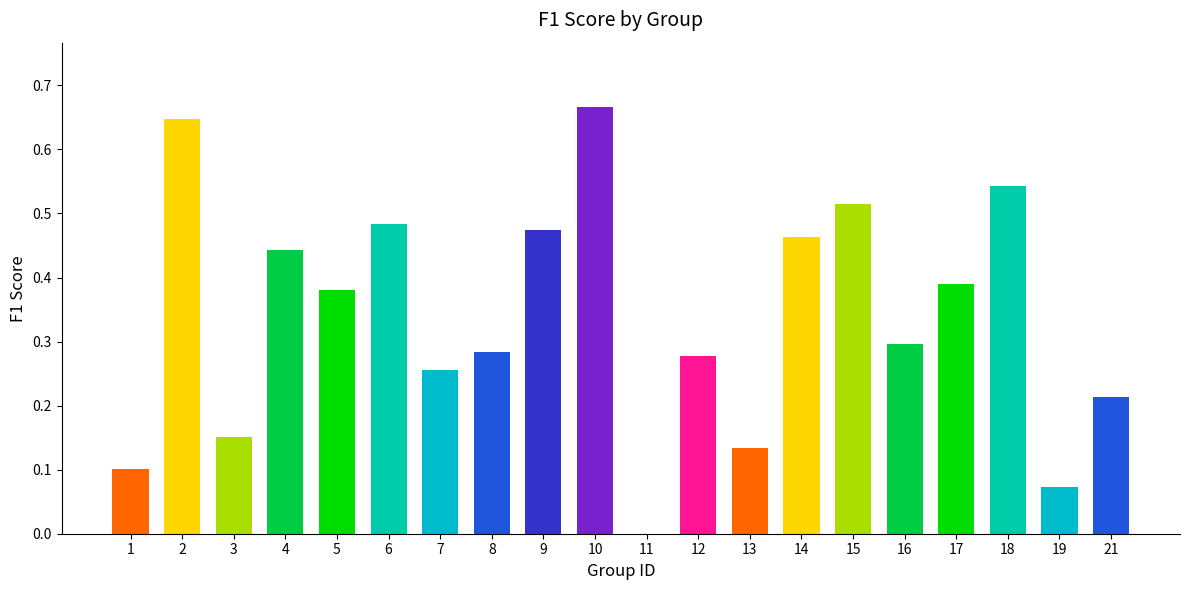

What is the sum of all values?

6.8